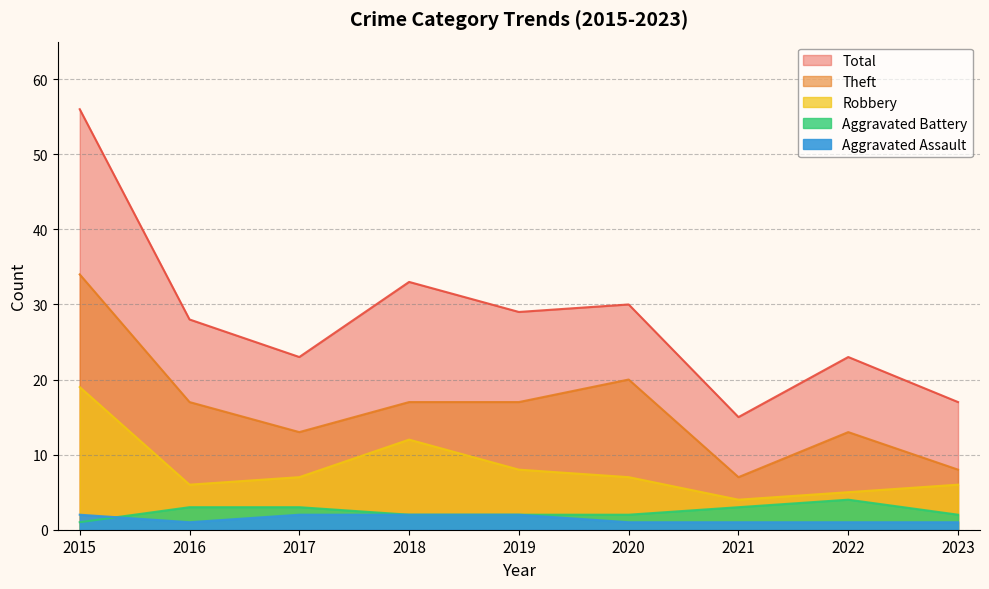

What is the value of the Aggravated Battery point at the 8th from the left?

4